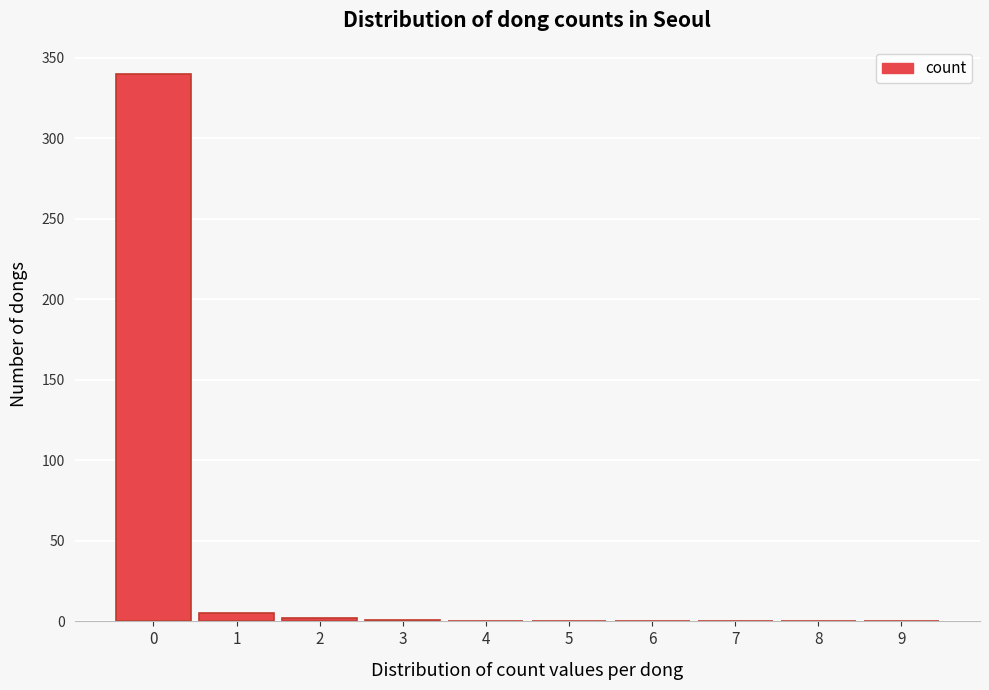

What is the maximum value shown in the chart?

340